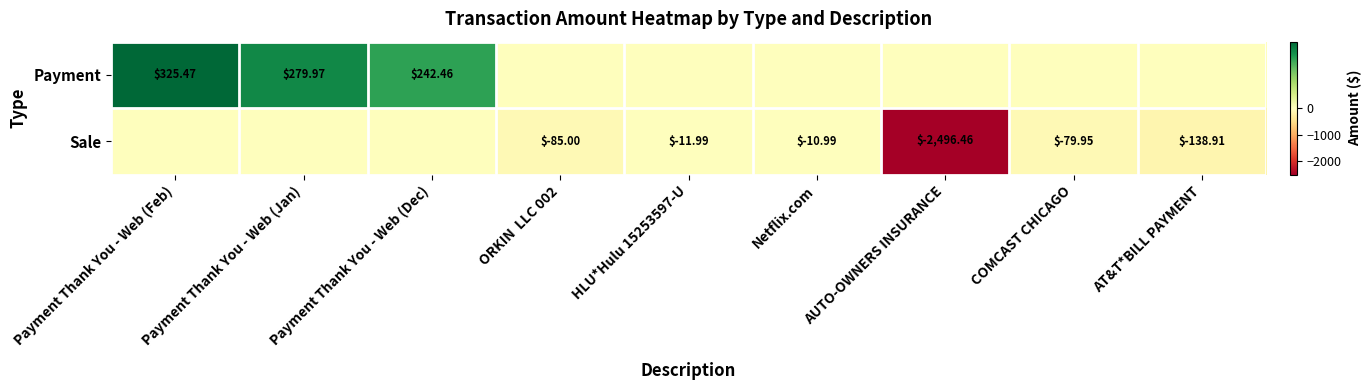

What is the average value of the Sale series?

-313.7